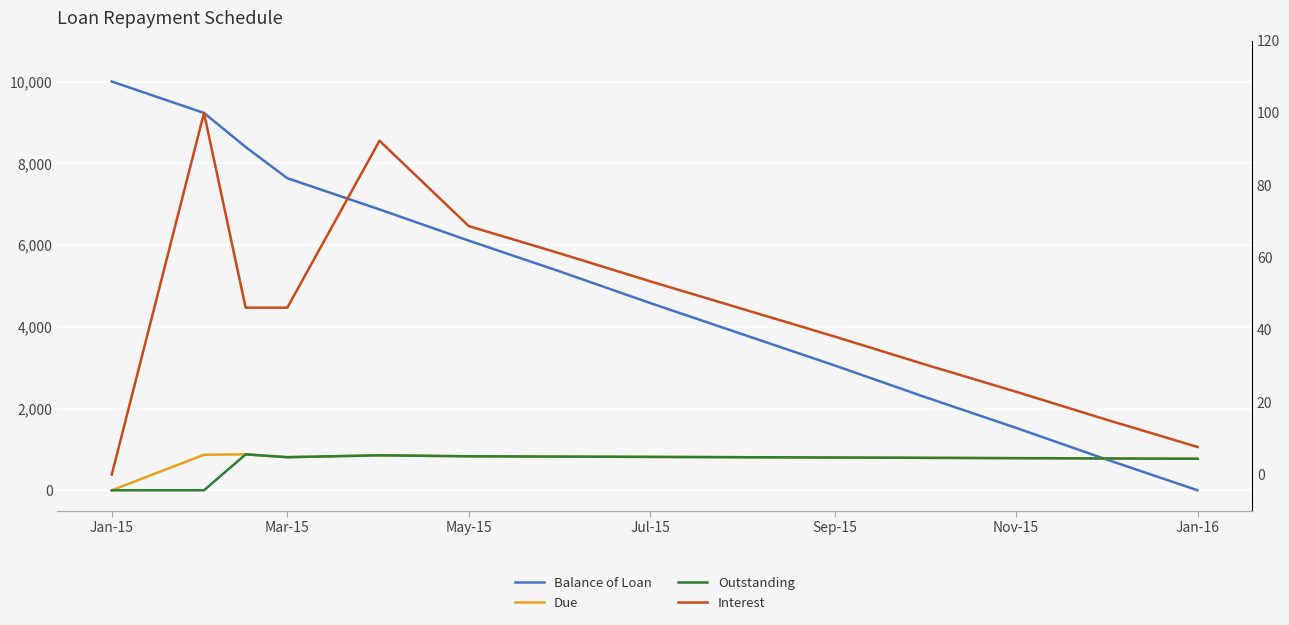

What is the label of the 10th point from the right?

Sep-15